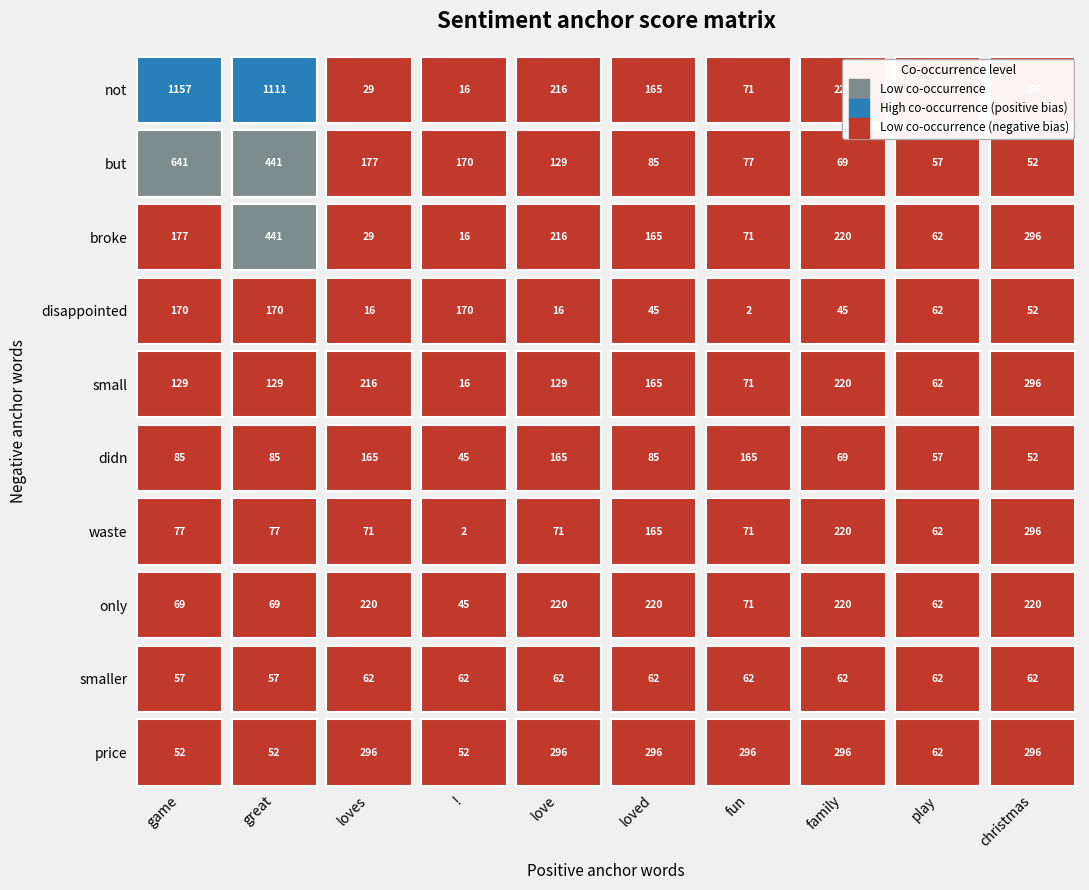

The waste series shows 101 at 2. True or false?

False